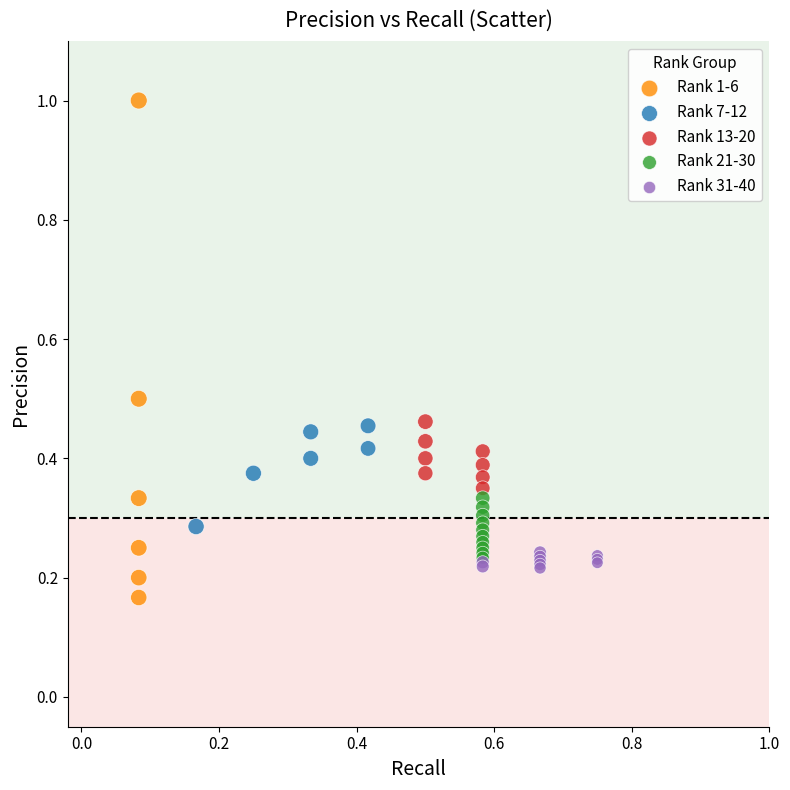

Which series reaches the maximum Y coordinate?

Rank 1-6